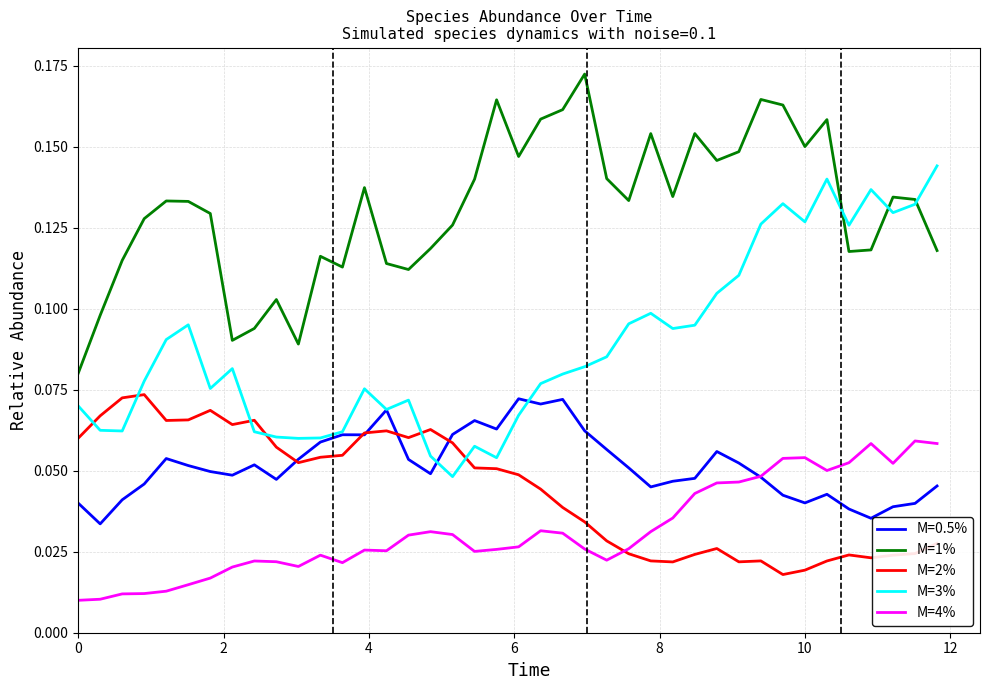

Does the chart have visible grid lines?

Yes